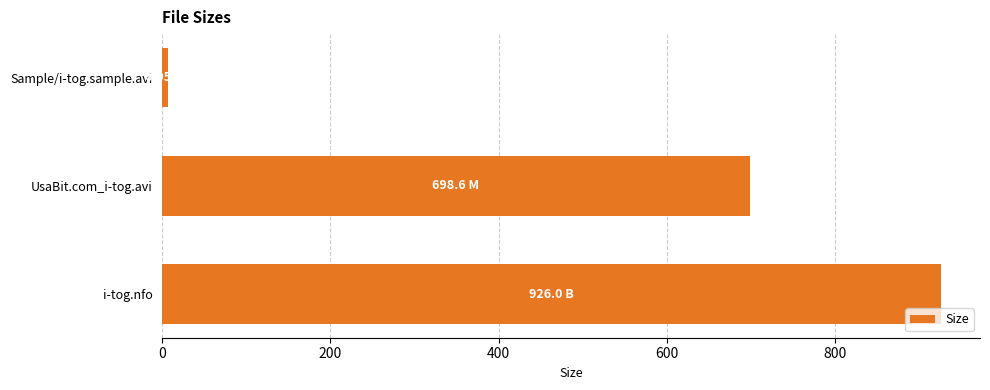

What is the maximum value shown in the chart?

926.0